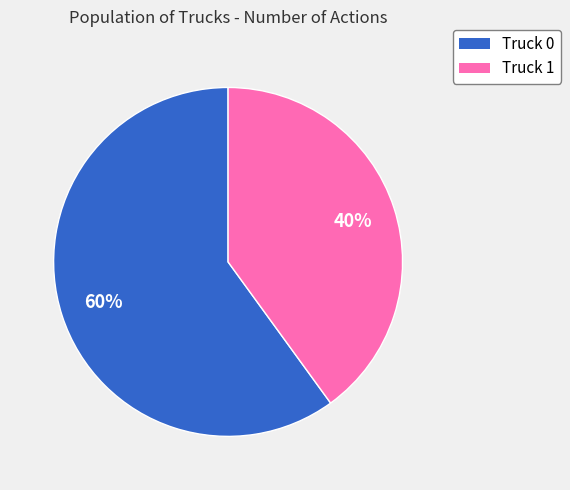

Which has a higher value, Truck 1 or Truck 0?

Truck 0